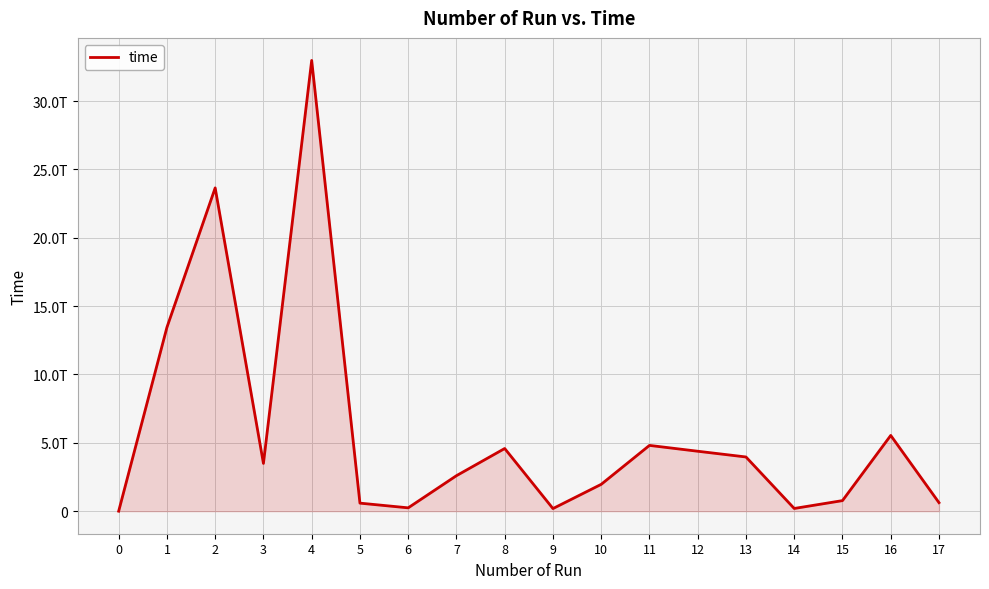

Does the chart have visible grid lines?

Yes